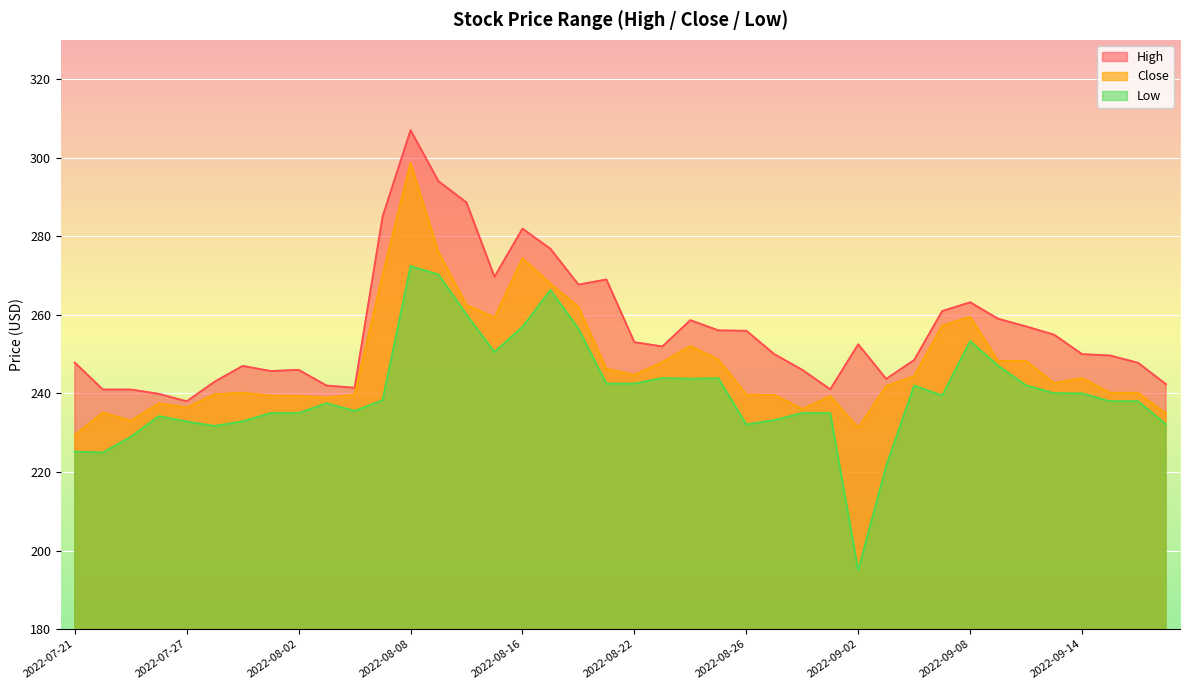

Does the chart display data point markers on the line(s)?

No